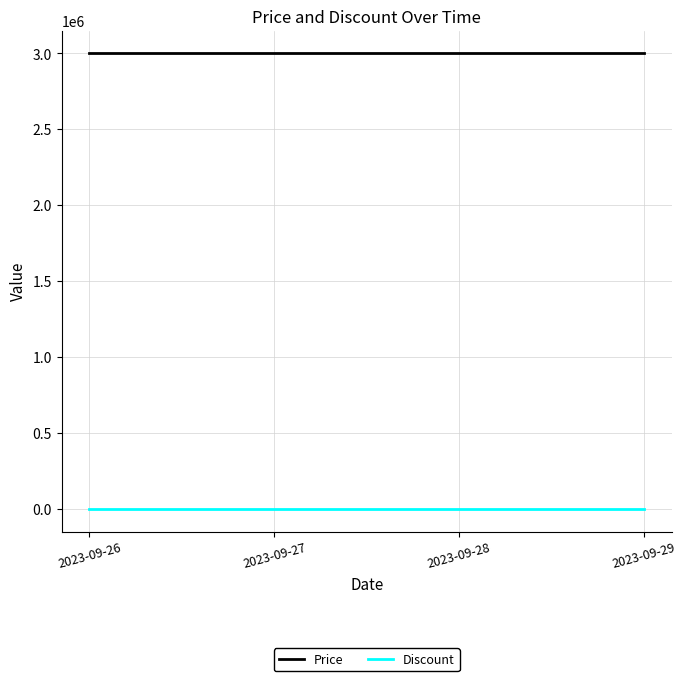

List the series in order of their peak value, lowest first.

Discount, Price